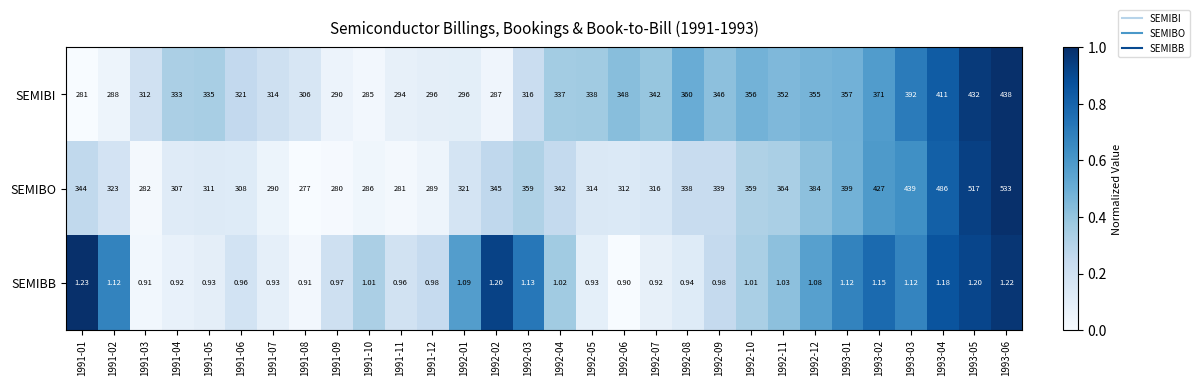

Rank the series at 1991-08 from lowest to highest value.

SEMIBB, SEMIBO, SEMIBI